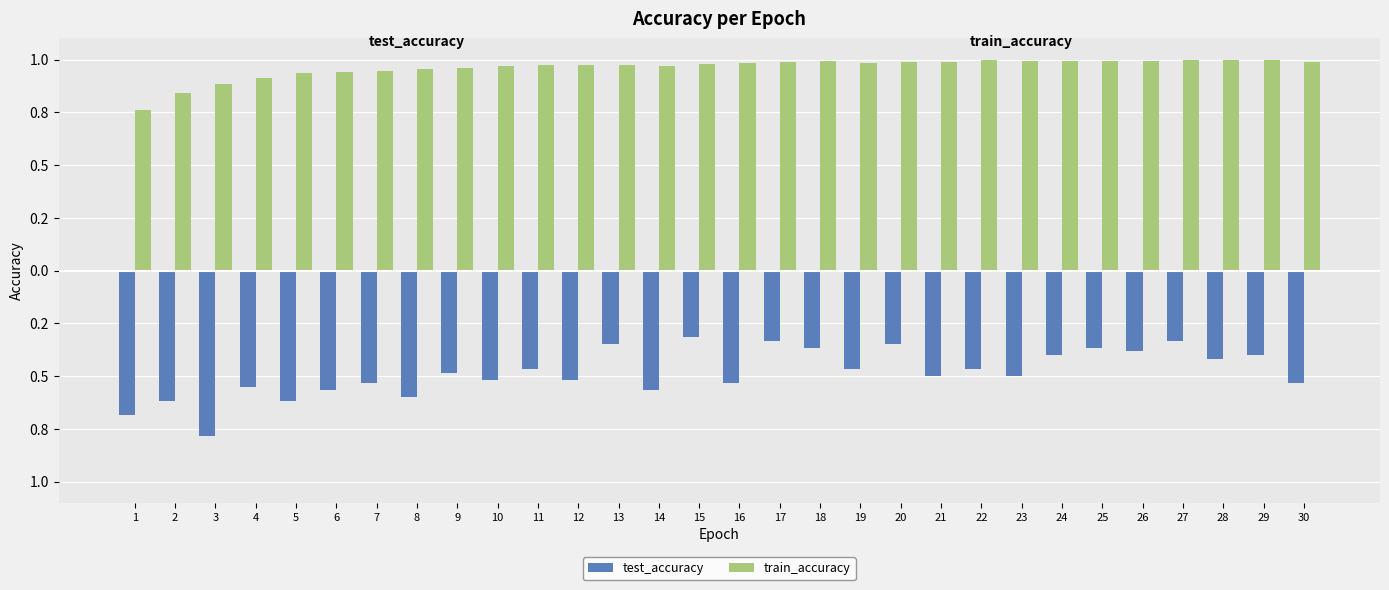

Is the value of train_accuracy at 26 greater than the value of test_accuracy at 11?

Yes